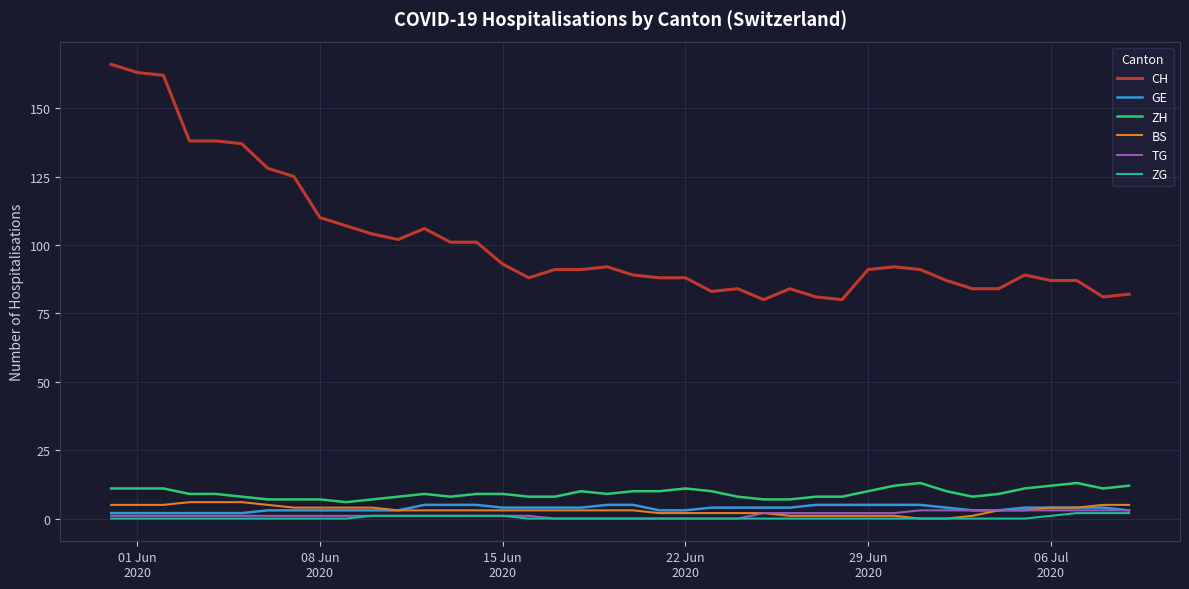

Which series has the widest spread of values?

CH